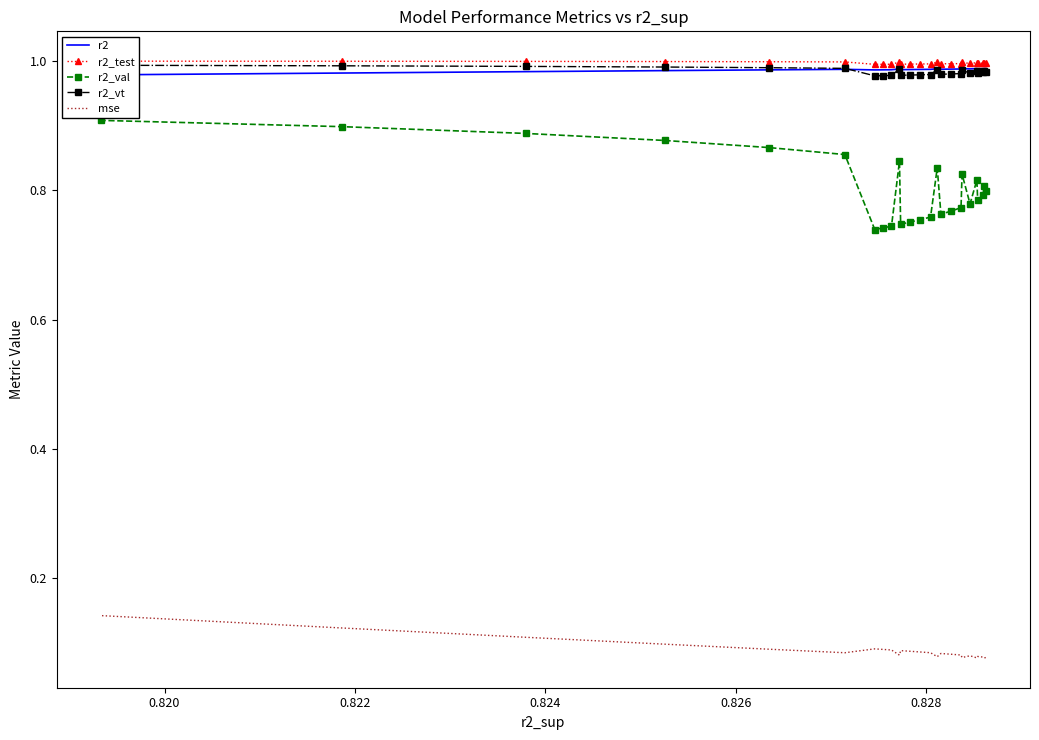

In r2_val, how many points are higher than both neighbors (excluding endpoints)?

5